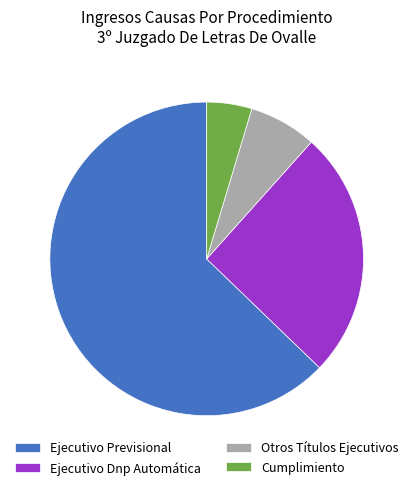

How many segments does this pie chart have?

4